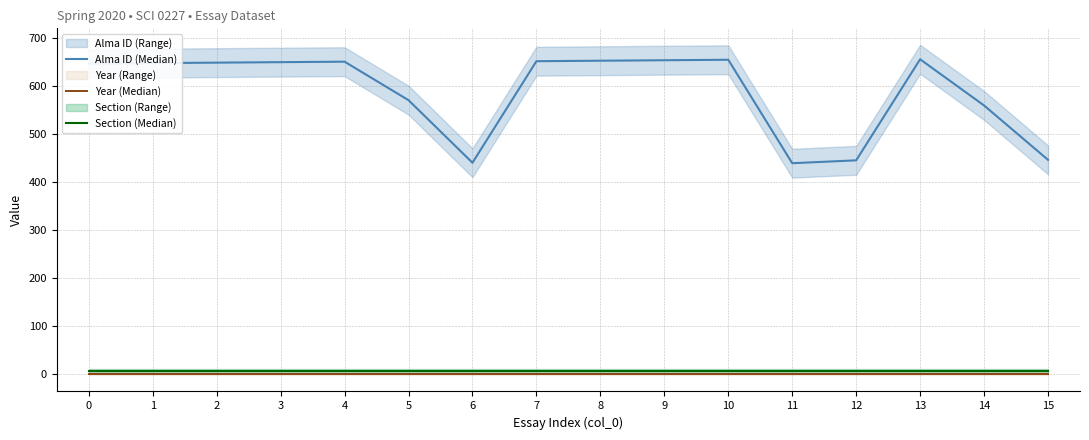

The Section (Median) series shows 8 at 1. True or false?

True